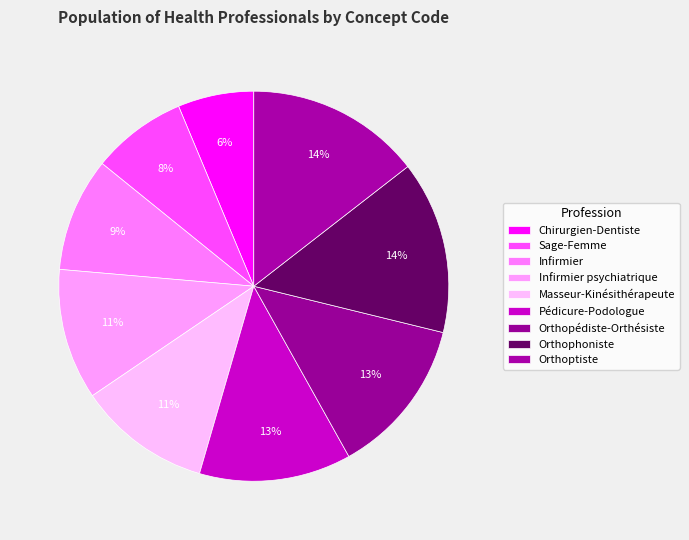

To the nearest percent, what portion does Infirmier represent?

9%